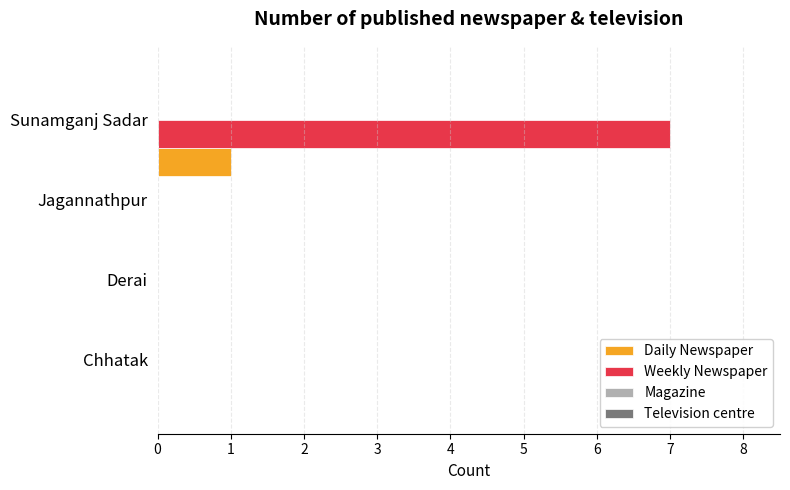

What is the greatest value displayed?

7